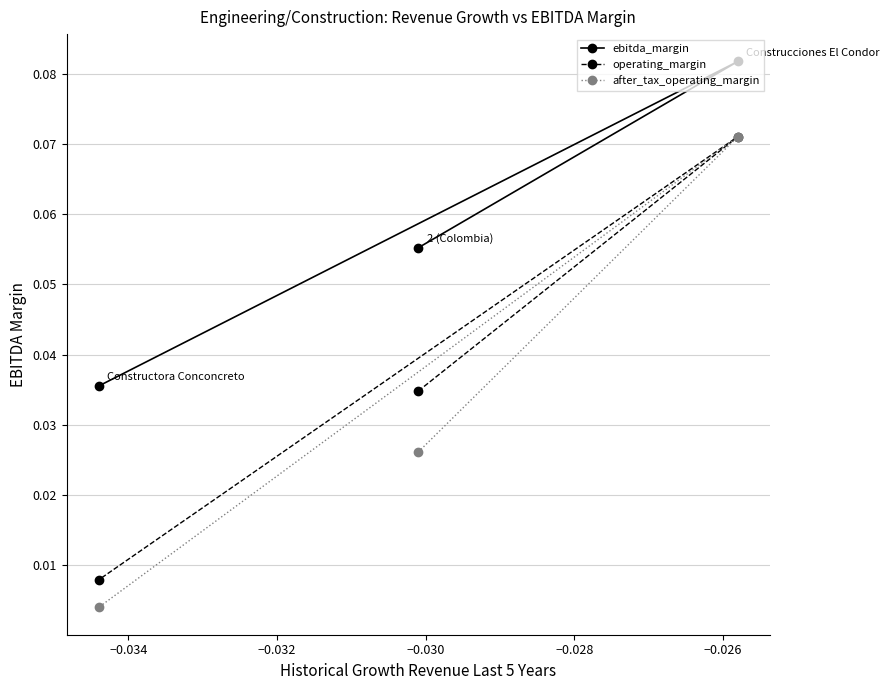

List the series in order of their overall mean, highest first.

ebitda_margin, operating_margin, after_tax_operating_margin